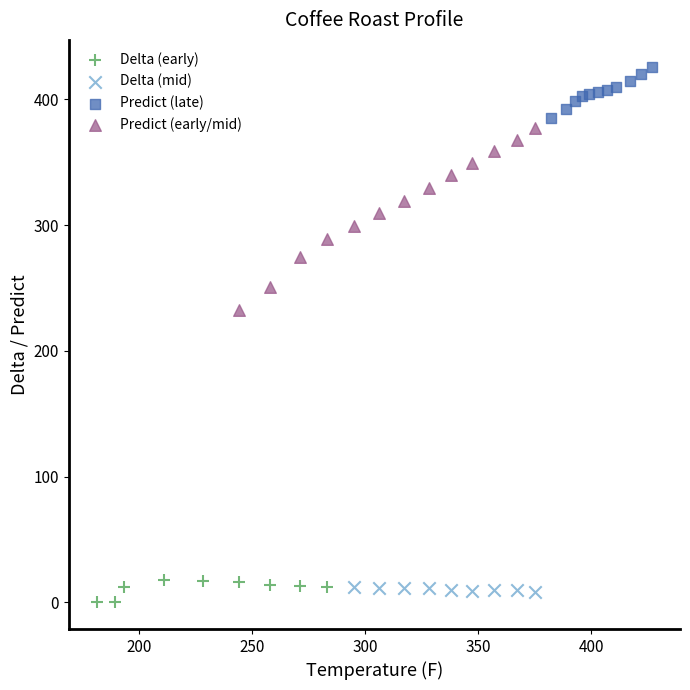

Which series contains the lowest Y value?

Delta (early)